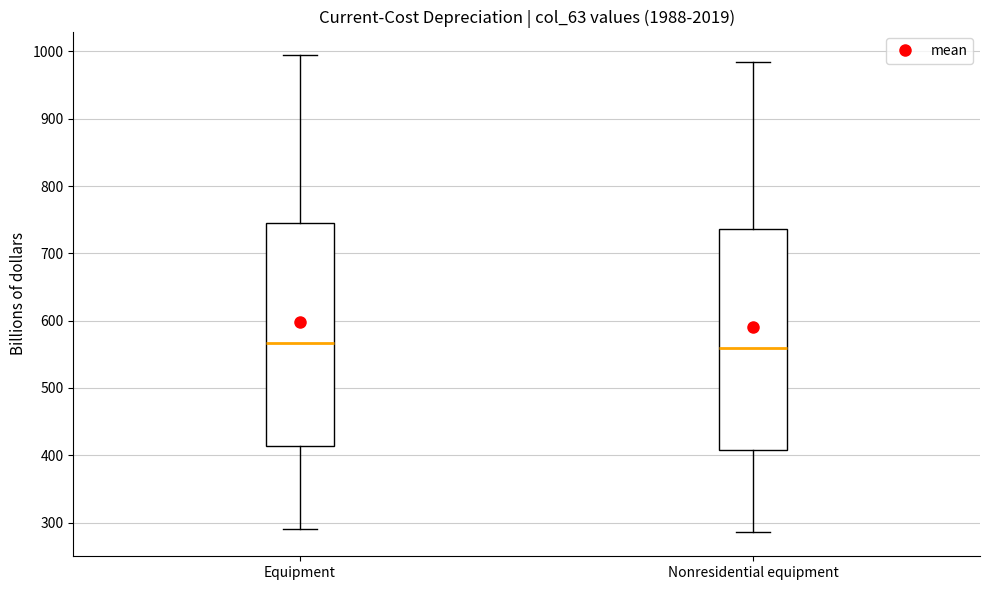

Reading left to right, transcribe this box plot: for each box, give where its median line is, the range the box spans, and where its two whiskers end, as read against the y-axis. The values are not printed on the chart, so give them approximately, as read against the axis.

Equipment: median 570, box 410 to 740, whiskers 290 to 990
Nonresidential equipment: median 560, box 410 to 740, whiskers 290 to 980